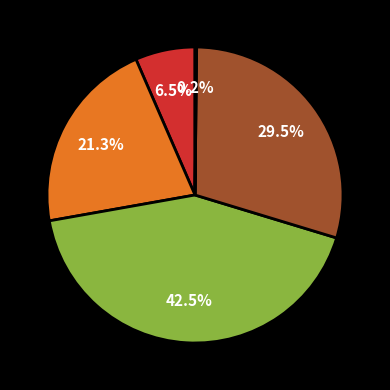

Is there a majority slice in this chart?

No